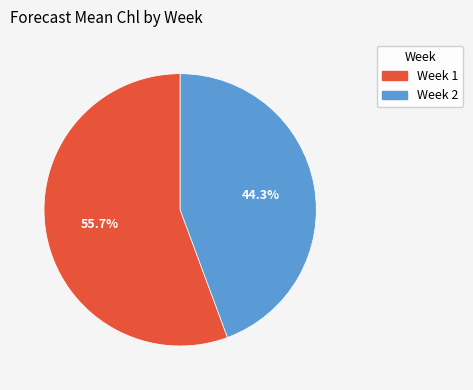

Does any single category account for the majority?

Yes